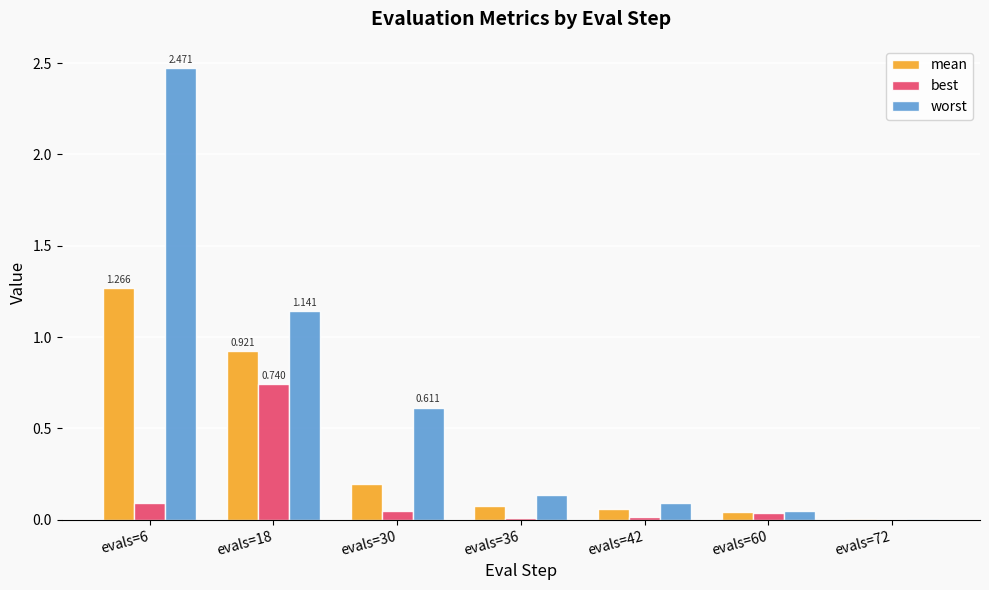

What is the difference between the mean values at evals=18 and evals=42?

0.9